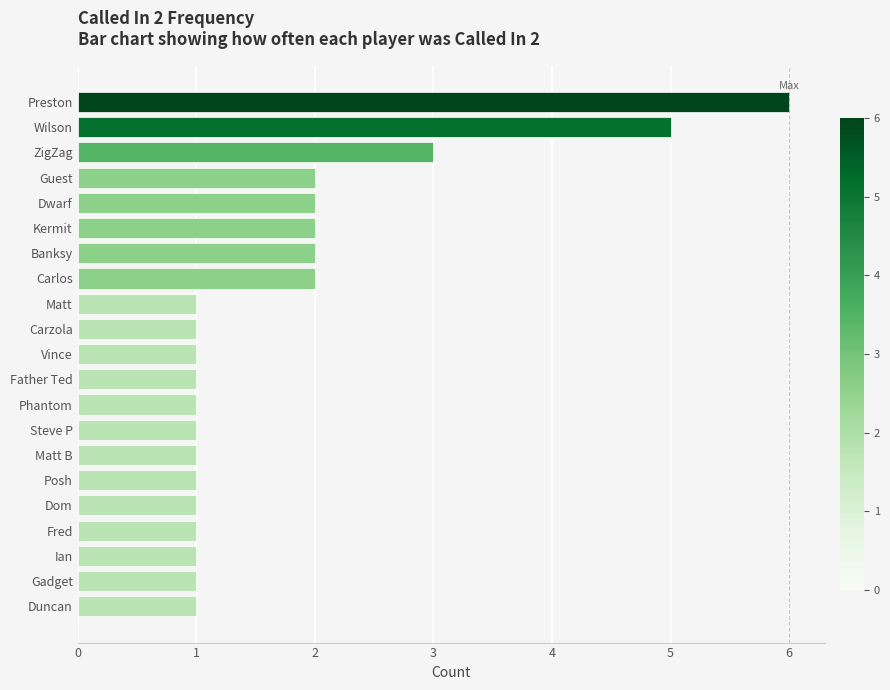

What is the difference between the maximum and minimum values?

5